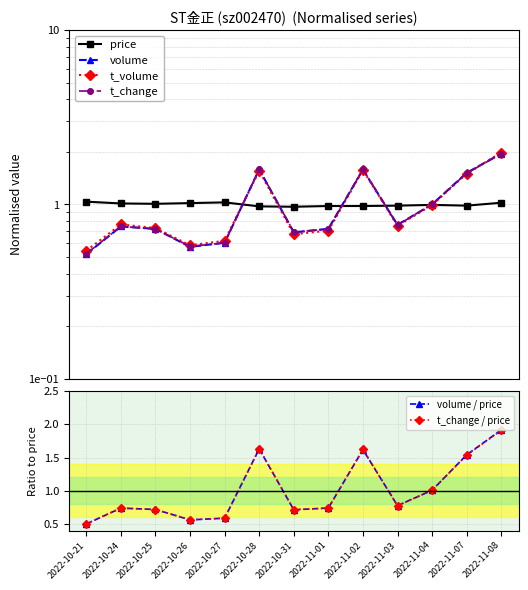

What is the total value across all series at 2022-11-01?

4.6